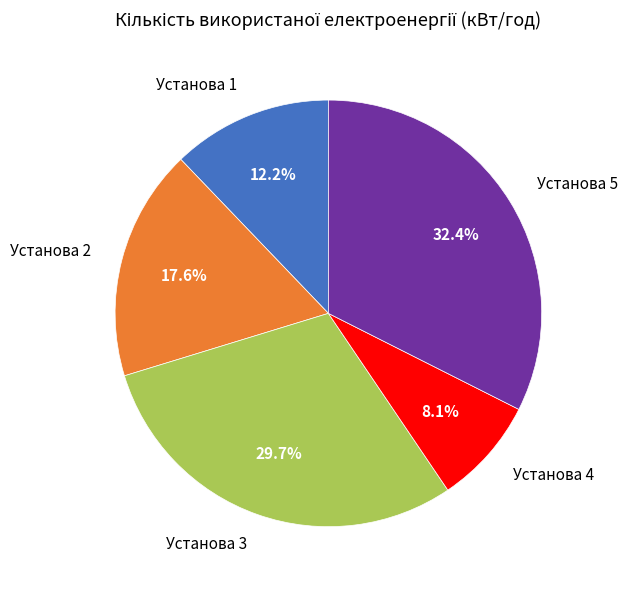

What percentage is NOT represented by Установа 3?

70.3%